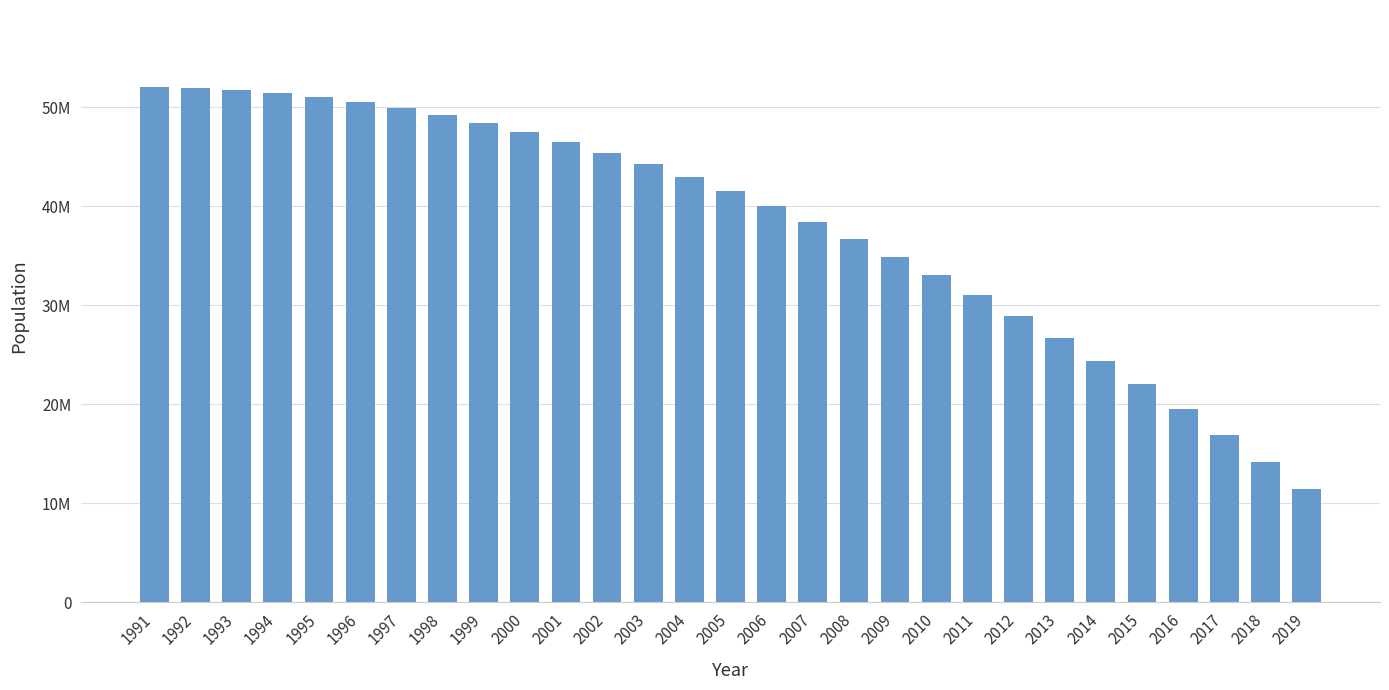

Does the chart contain any negative values?

No